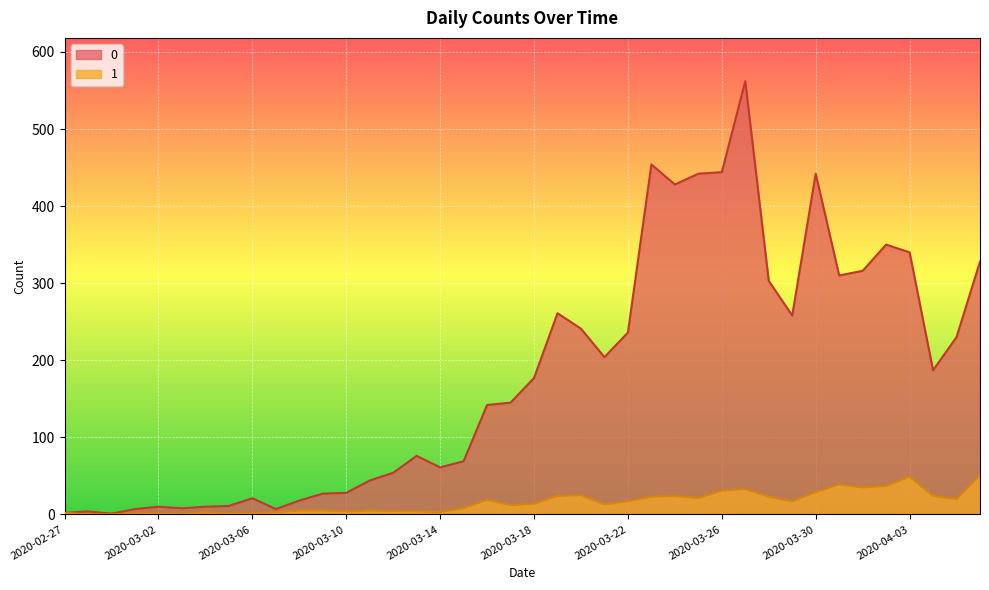

At how many categories does at least one series exceed 436?

5